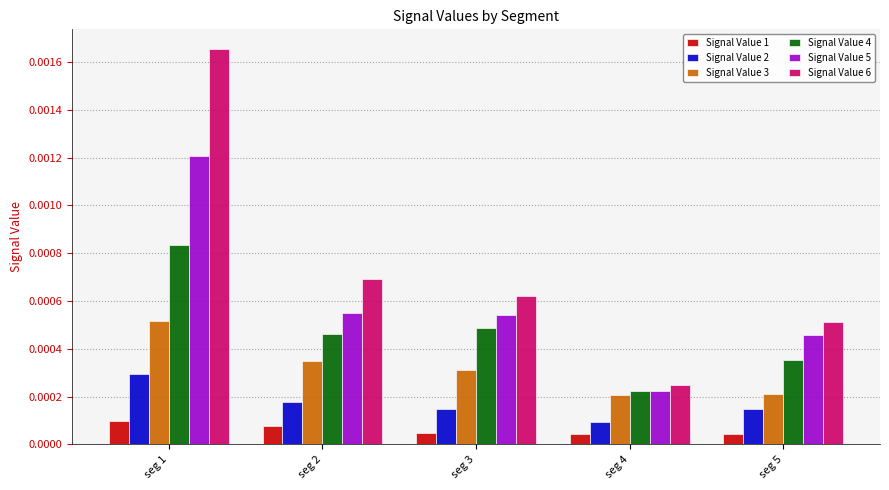

How many bars are there in total?

30